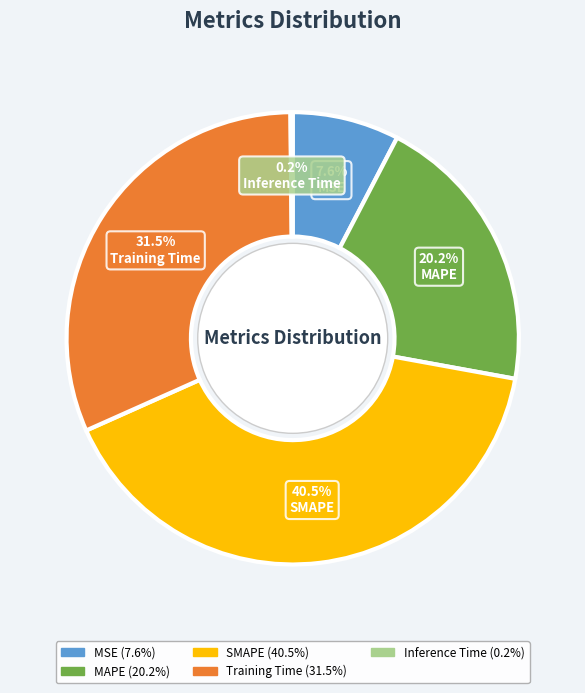

Between MSE and MAPE, which is larger?

MAPE